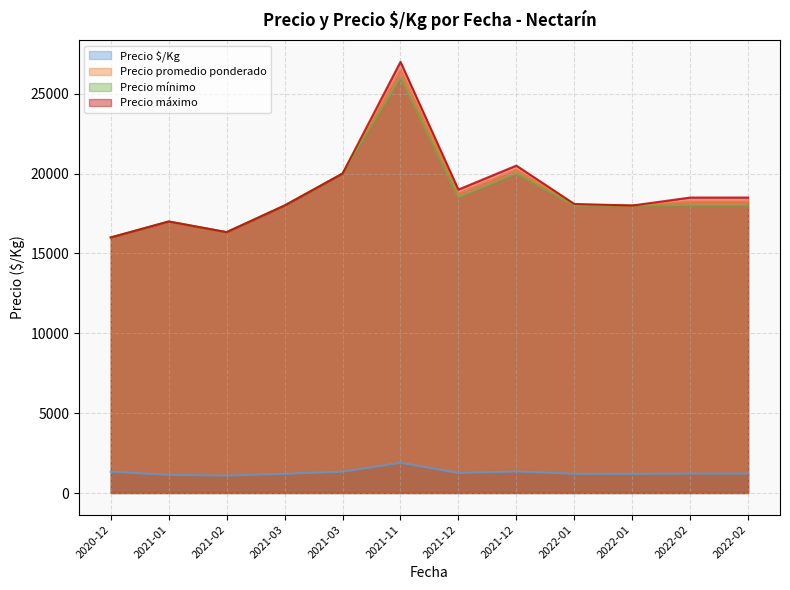

The Precio mínimo series shows 3330 at 2022-02-07. True or false?

False